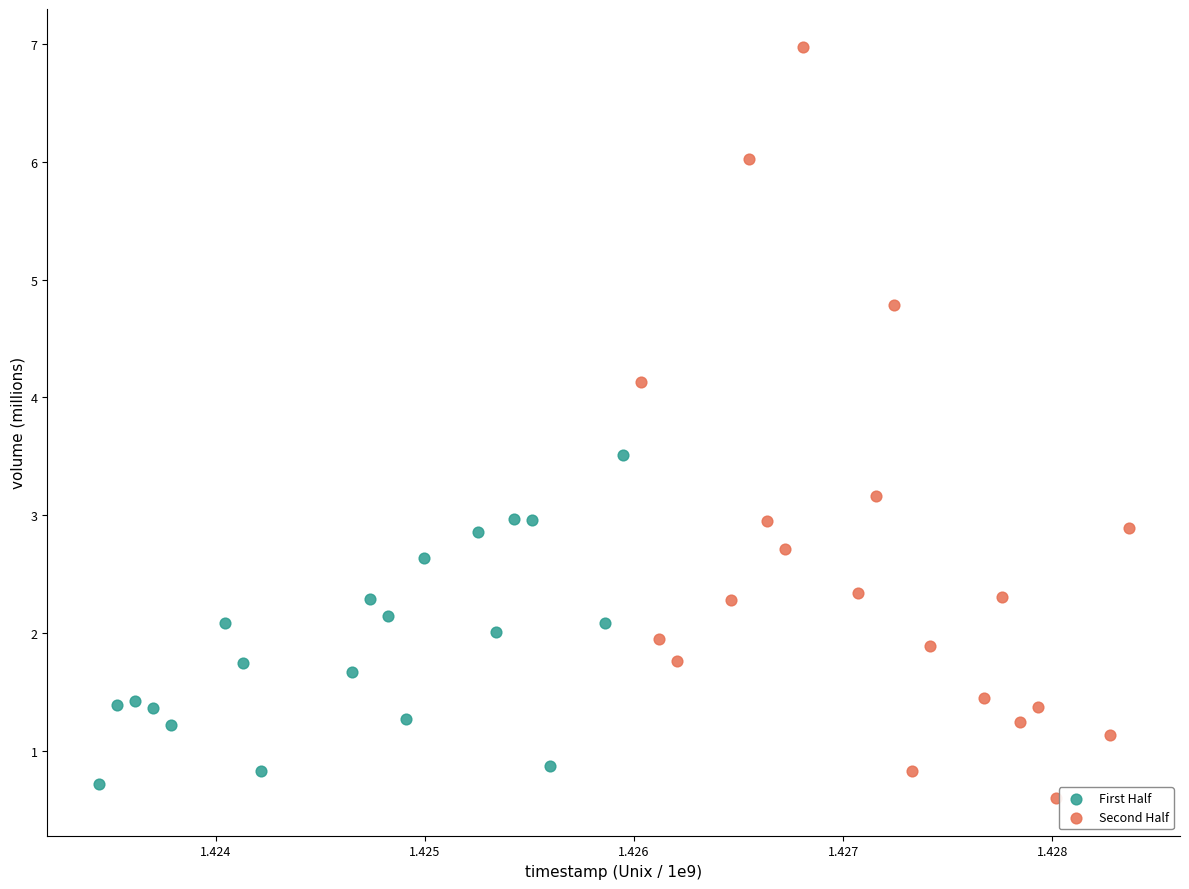

Which series has the widest spread of Y values?

Second Half